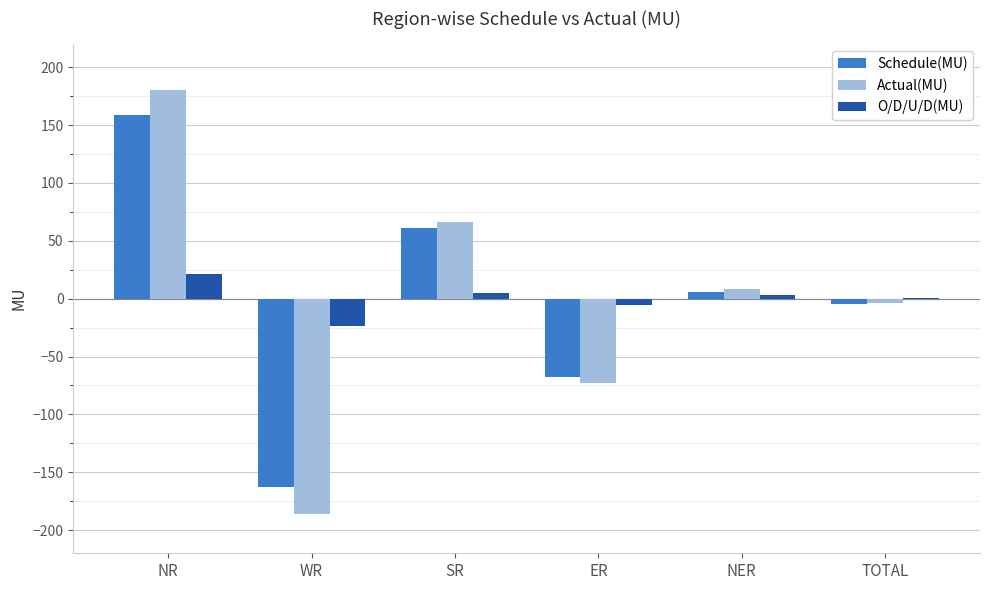

How many values in the O/D/U/D(MU) series exceed 3?

3